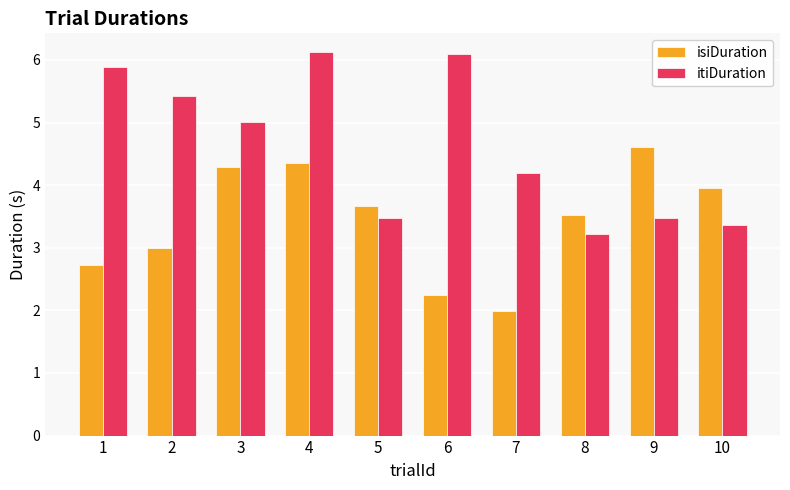

What is the difference between the highest and lowest values at 3?

0.7